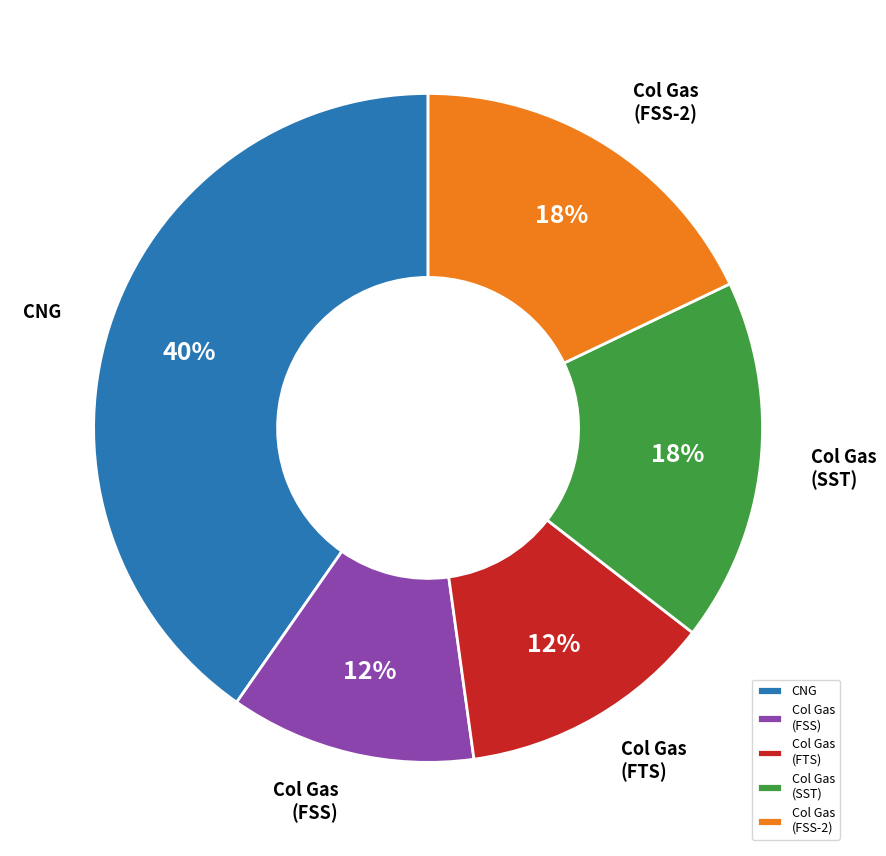

Between Col Gas (FTS) and Col Gas (FSS-2), which is larger?

Col Gas (FSS-2)